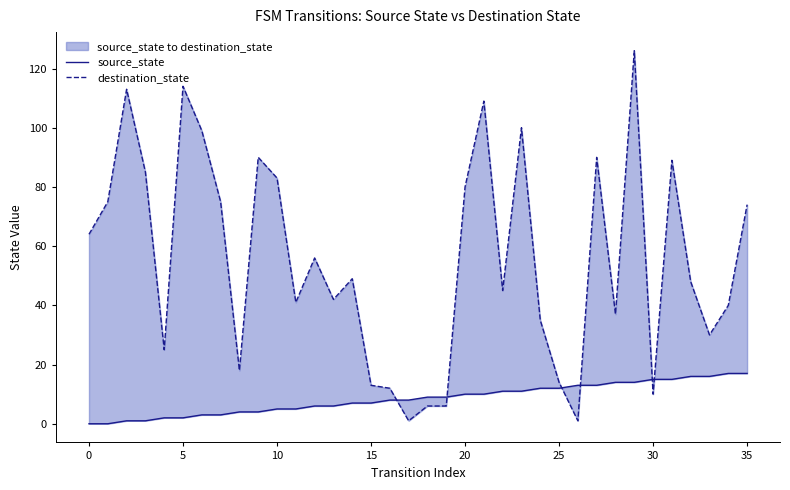

Which series changed the most between 17 and 31?

destination_state